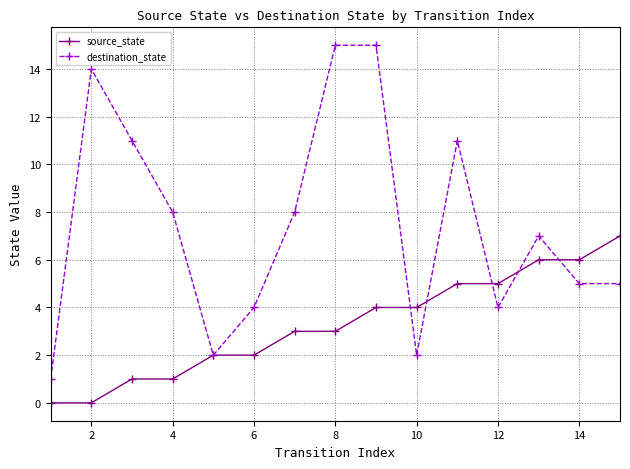

Rank the series by their average value, from lowest to highest.

source_state, destination_state